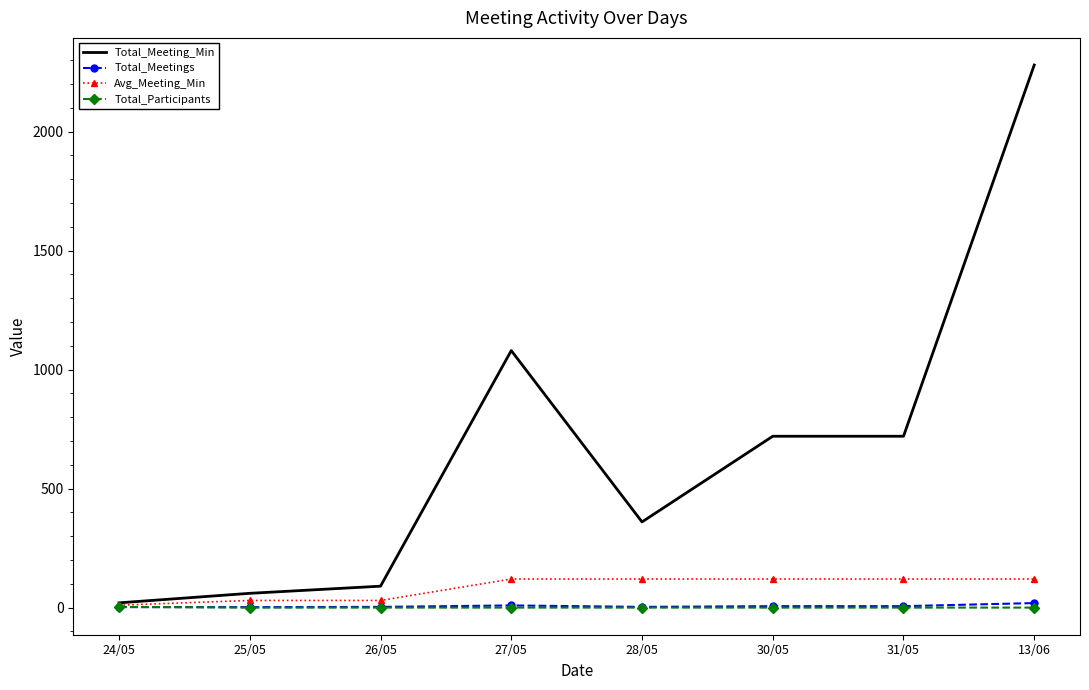

What is the average value of the Total_Meetings series?

6